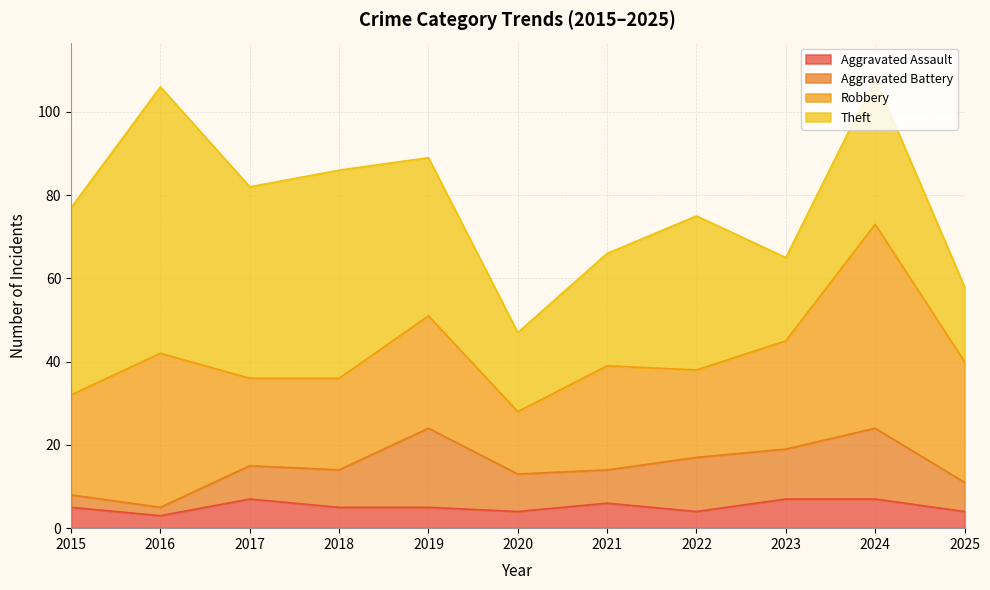

Rank the series at 2015 from highest to lowest value.

Theft, Robbery, Aggravated Assault, Aggravated Battery